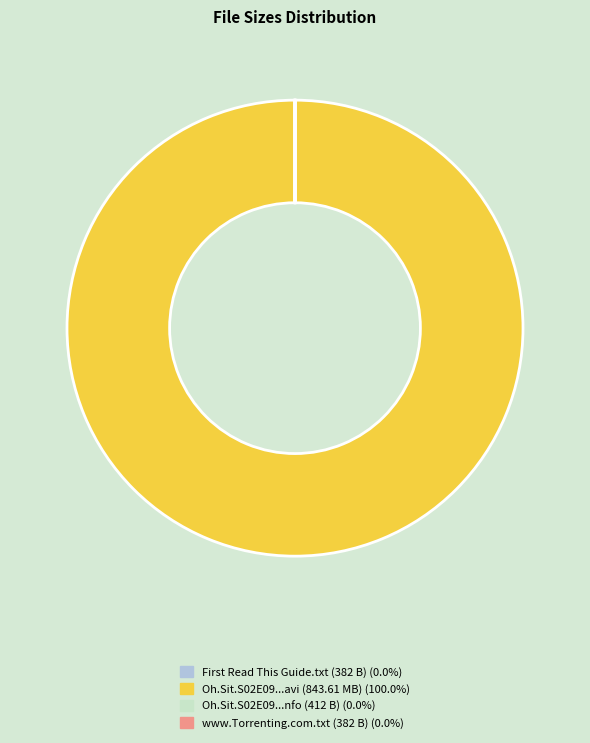

Is there a majority slice in this chart?

Yes